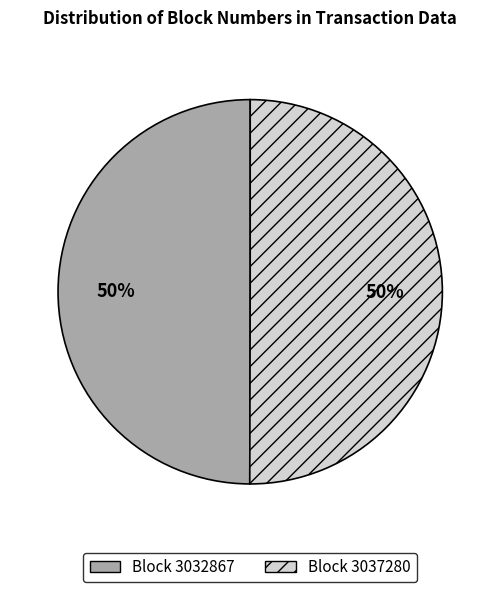

To the nearest percent, what is the average slice percentage?

50%